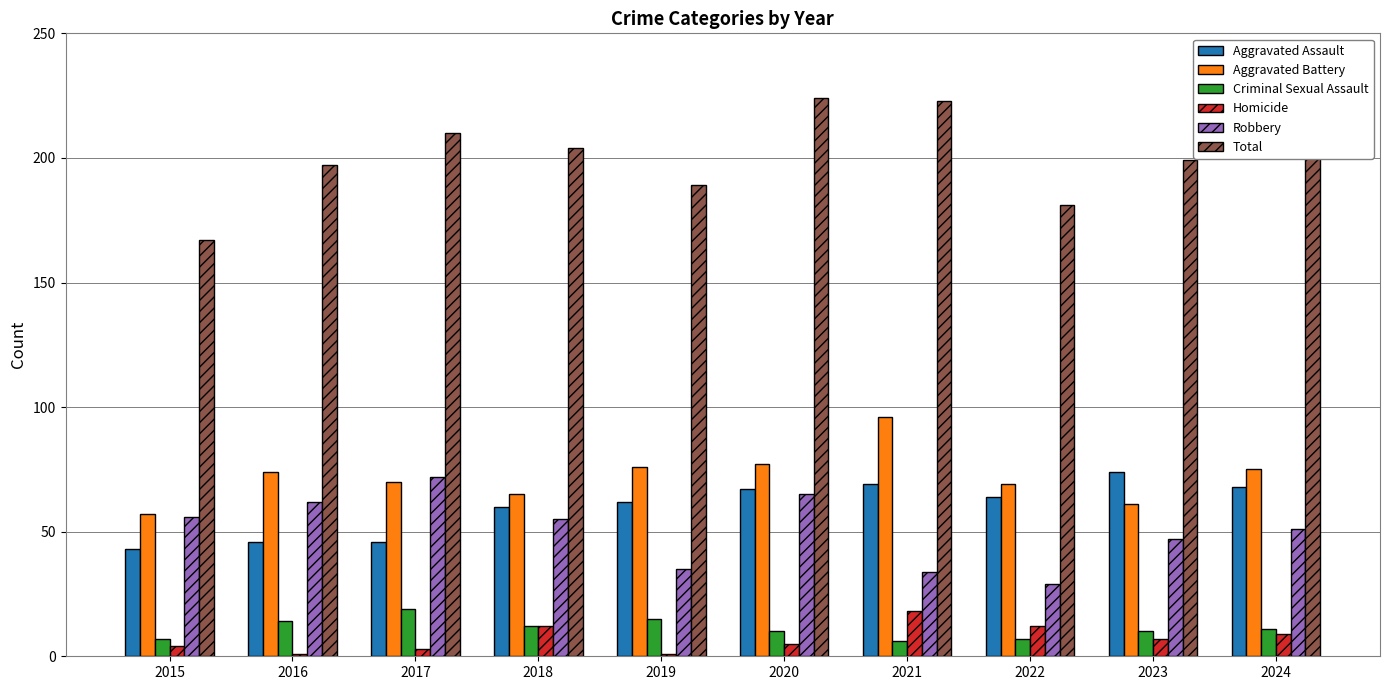

What are all the series names shown in the legend?

Aggravated Assault, Aggravated Battery, Criminal Sexual Assault, Homicide, Robbery, Total